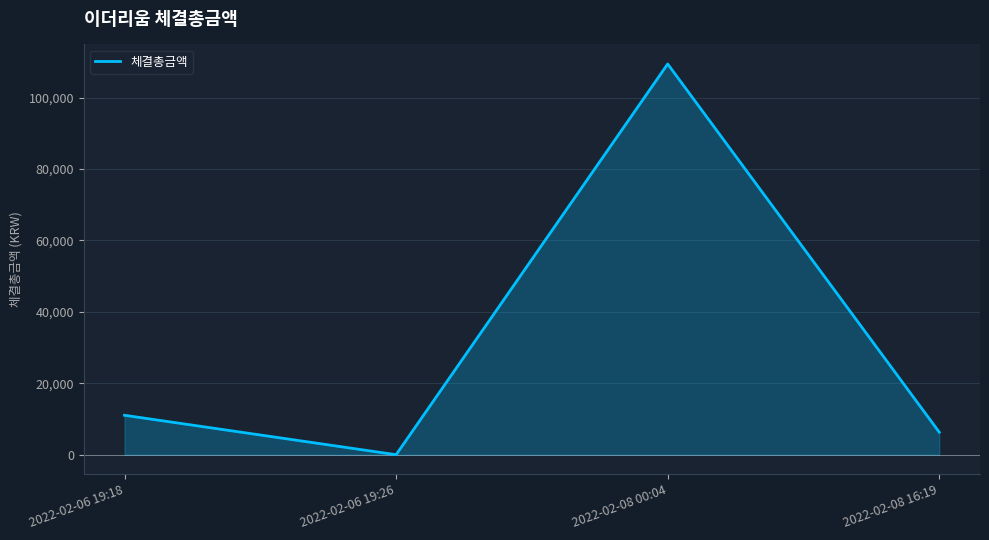

Where is the first local minimum?

2022-02-06 19:26